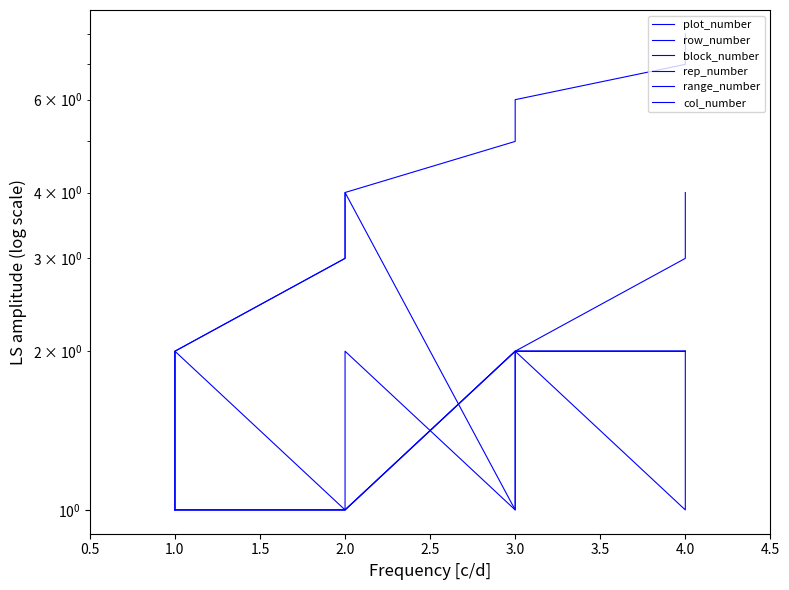

What is the average value of the range_number series?

2